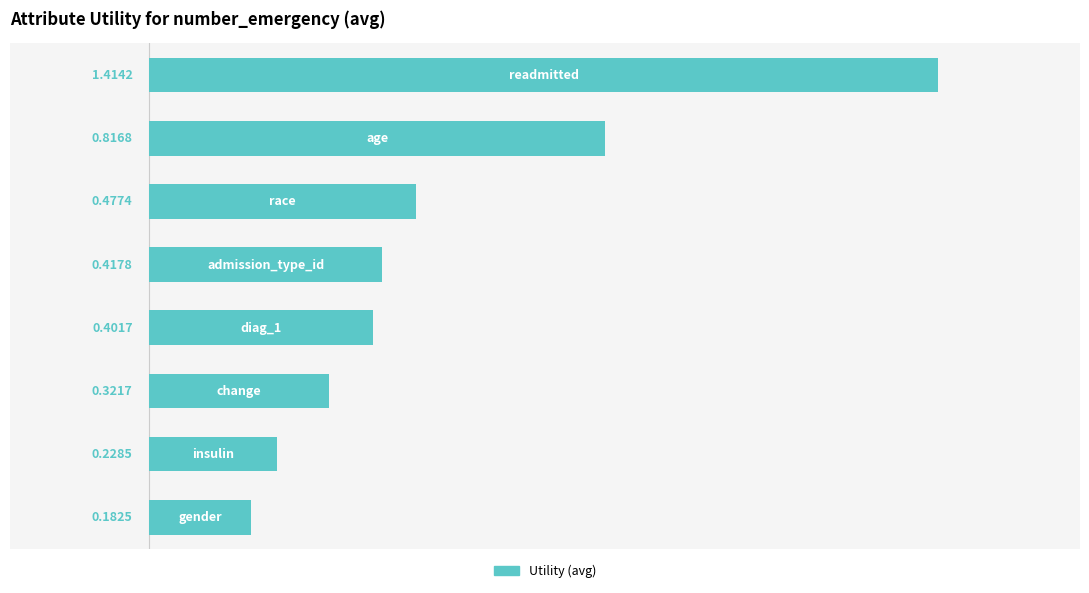

What is the sum of all values?

4.3